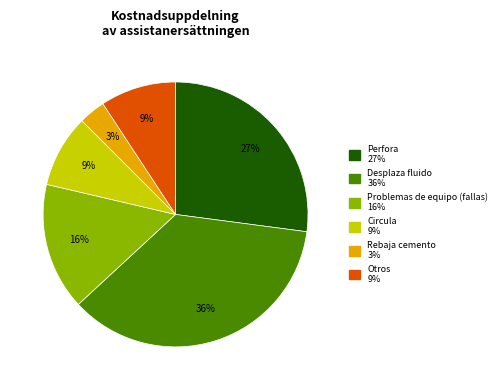

How many segments does this pie chart have?

6